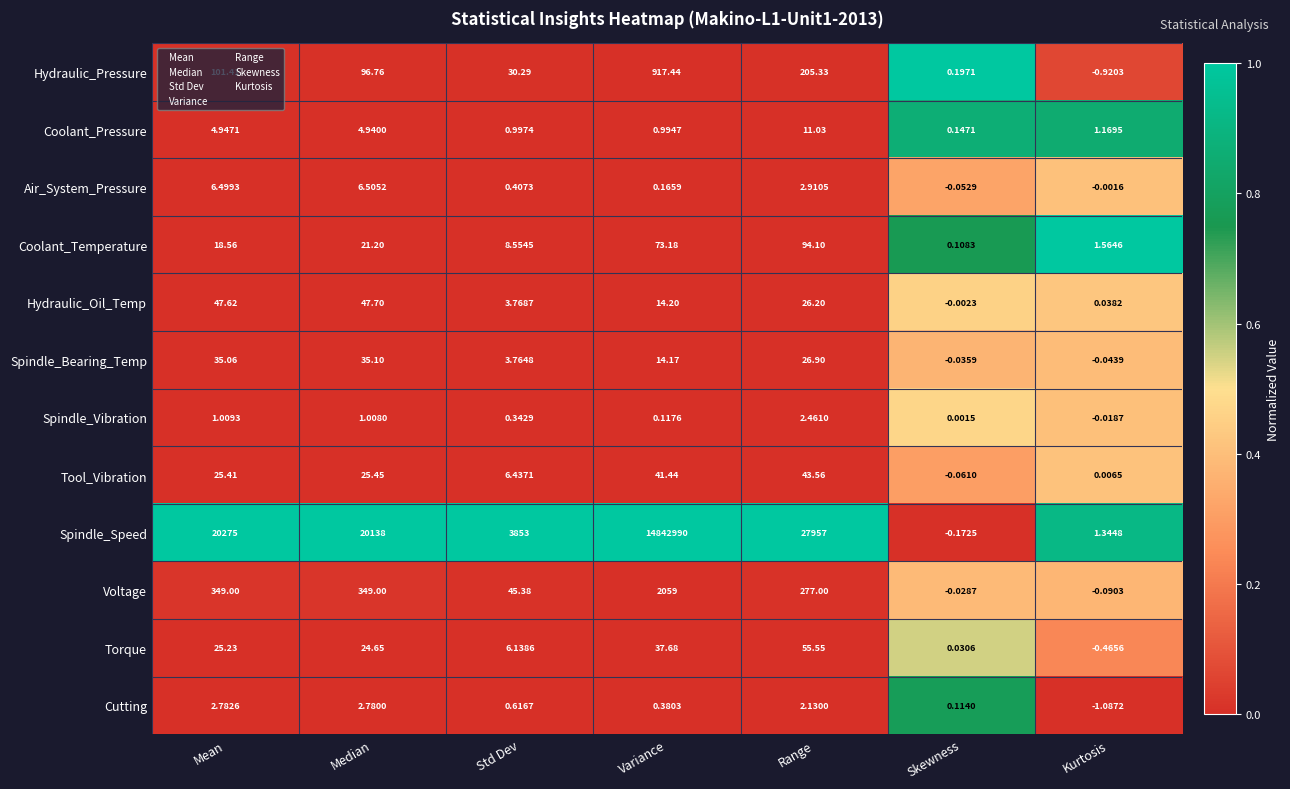

At which label does Voltage reach its minimum?

Kurtosis